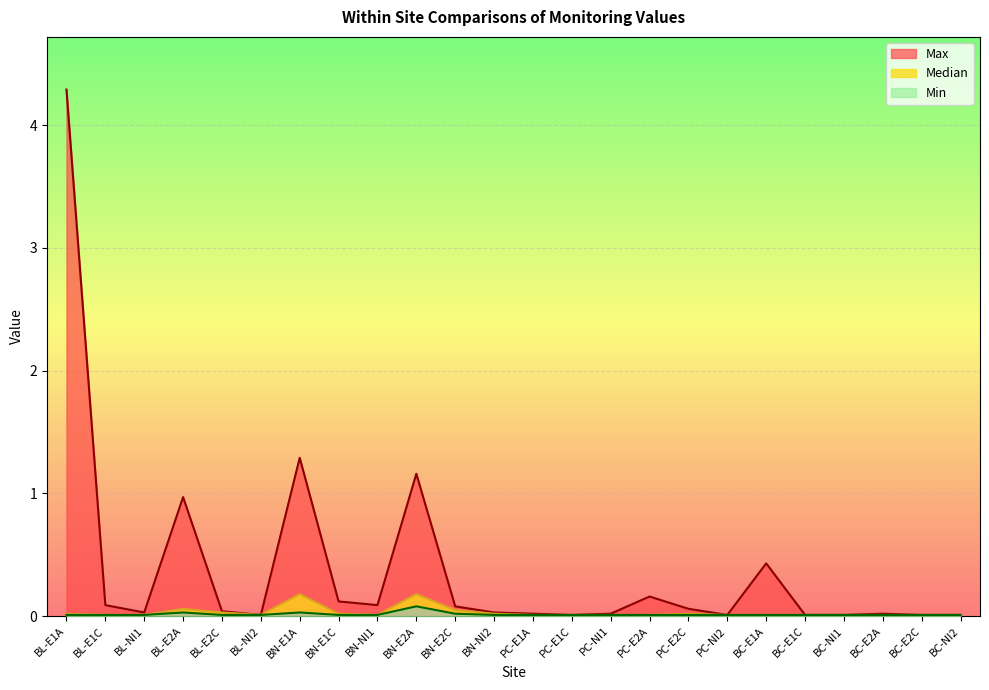

At BC-E1A, list the series in order from smallest to largest.

Median, Min, Max